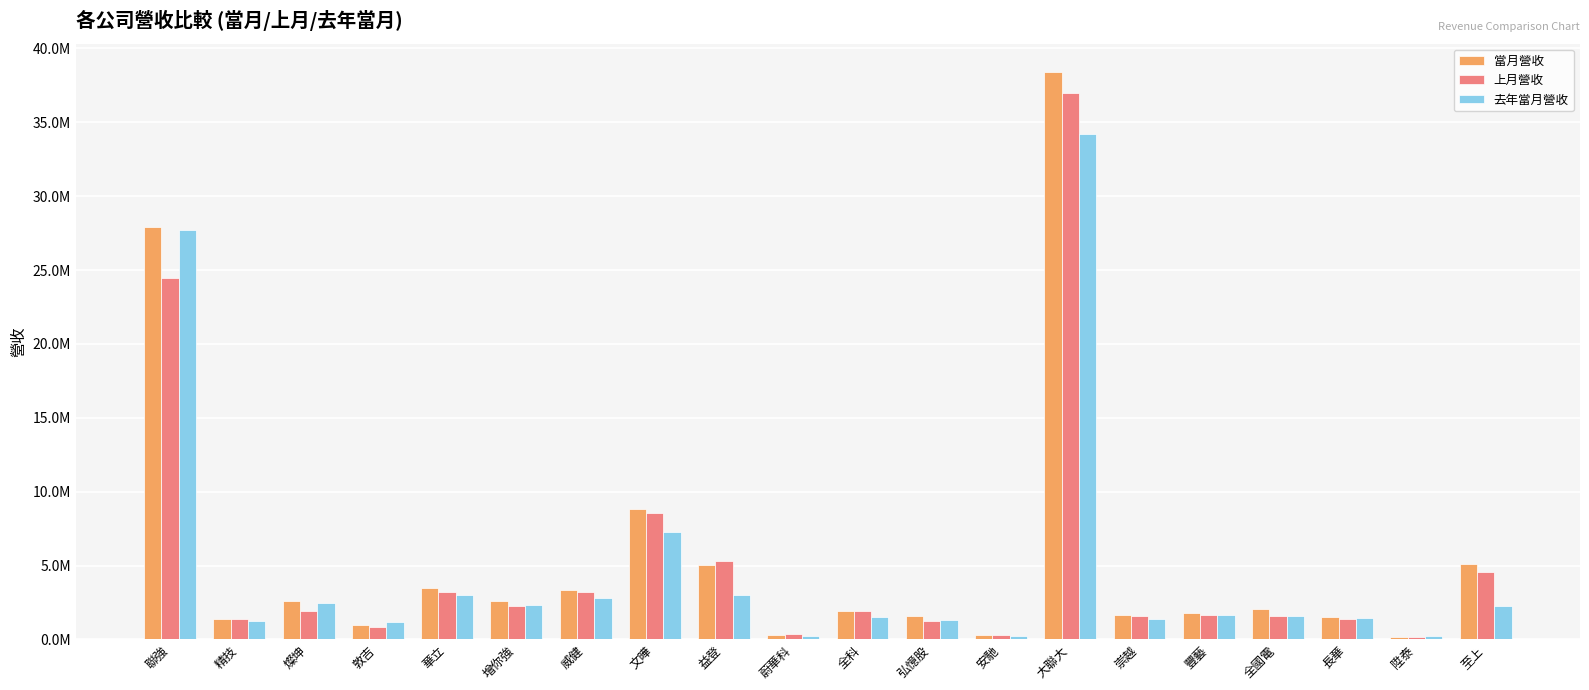

Is it true that 上月營收 equals 555727 at 蔚華科?

False